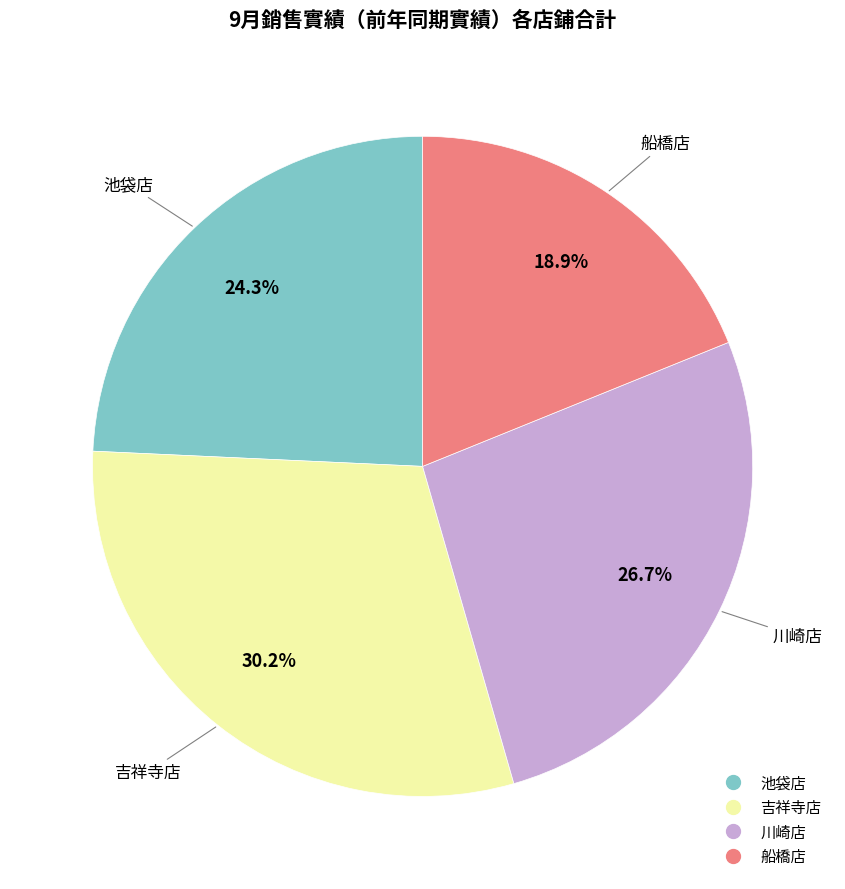

To the nearest percent, what is the difference between the largest and smallest slice percentages?

11%